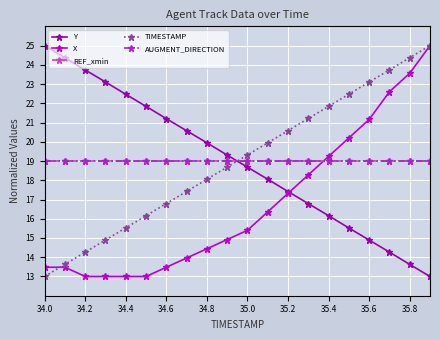

What is the smallest value displayed?

13.0